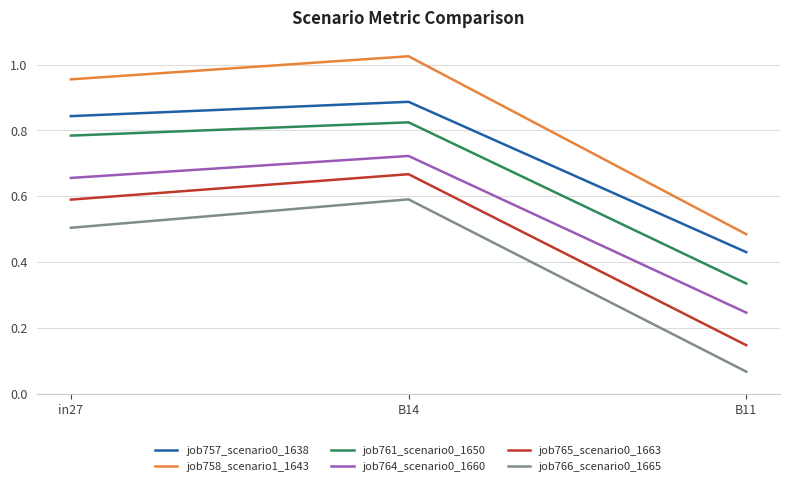

At which label does job761_scenario0_1650 reach its peak?

B14